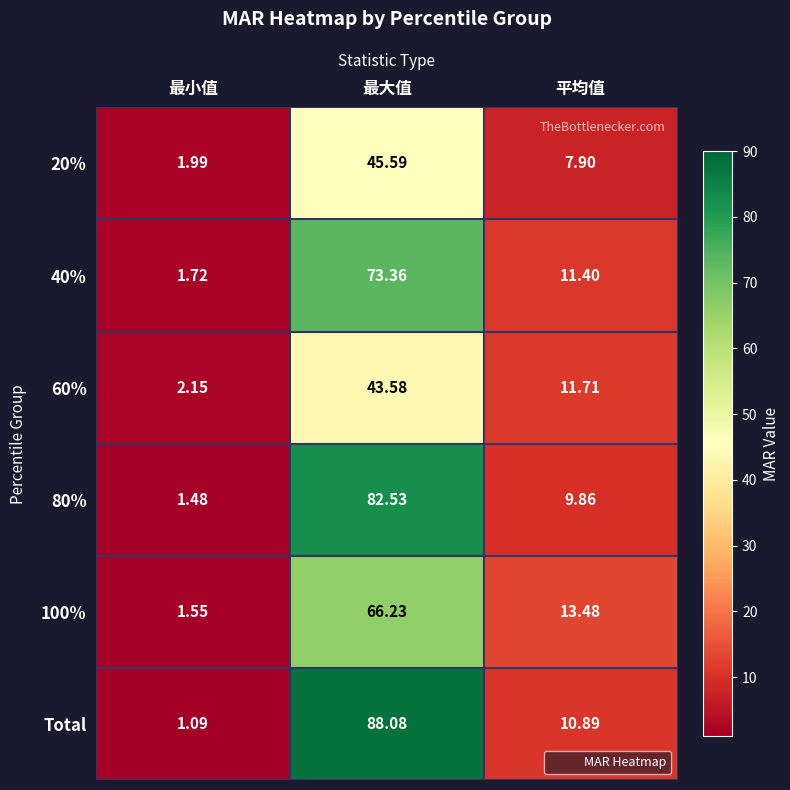

Rank the categories by 40% value from lowest to highest.

最小值, 平均值, 最大值